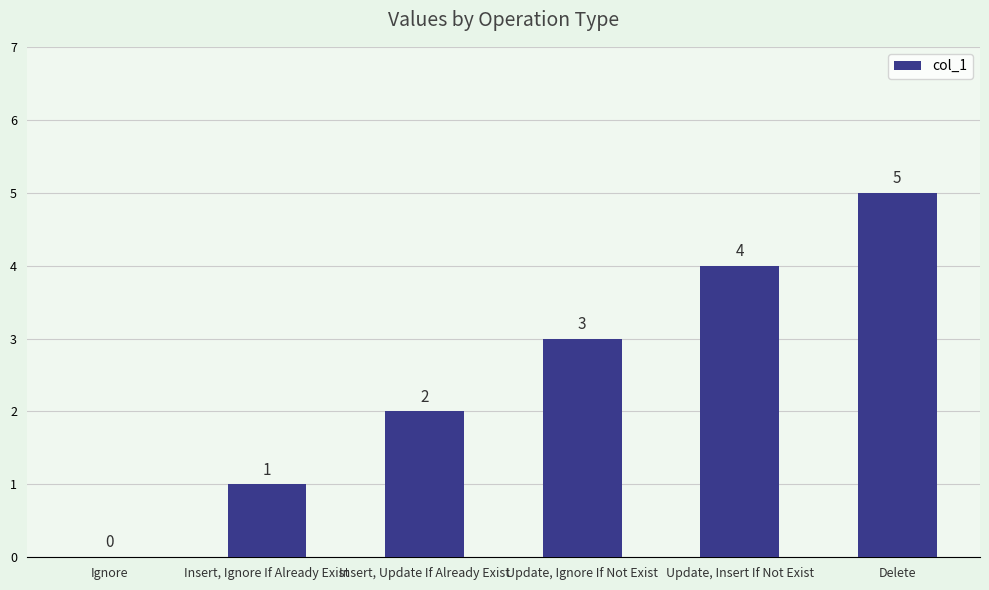

Is it true that the value at Delete is 3?

False